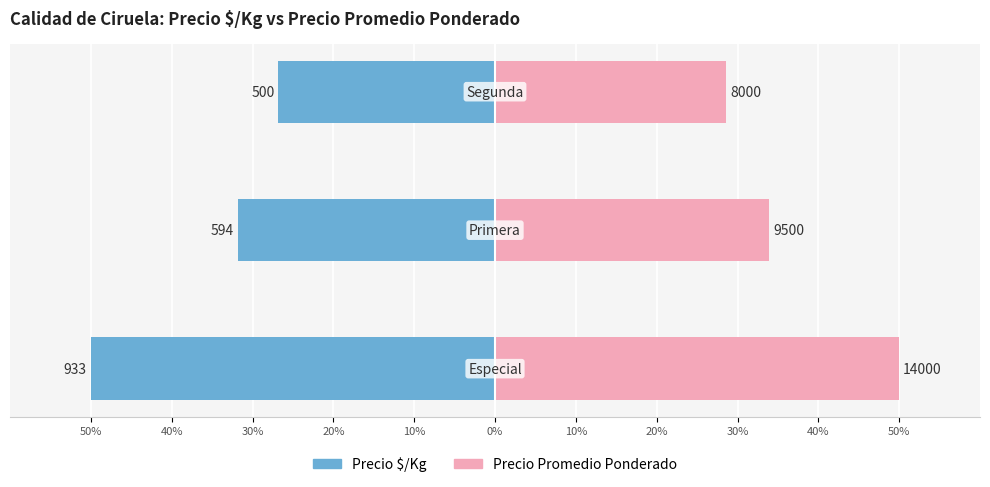

What is the difference between the Precio Promedio Ponderado values at 50% and 40%?

16.1